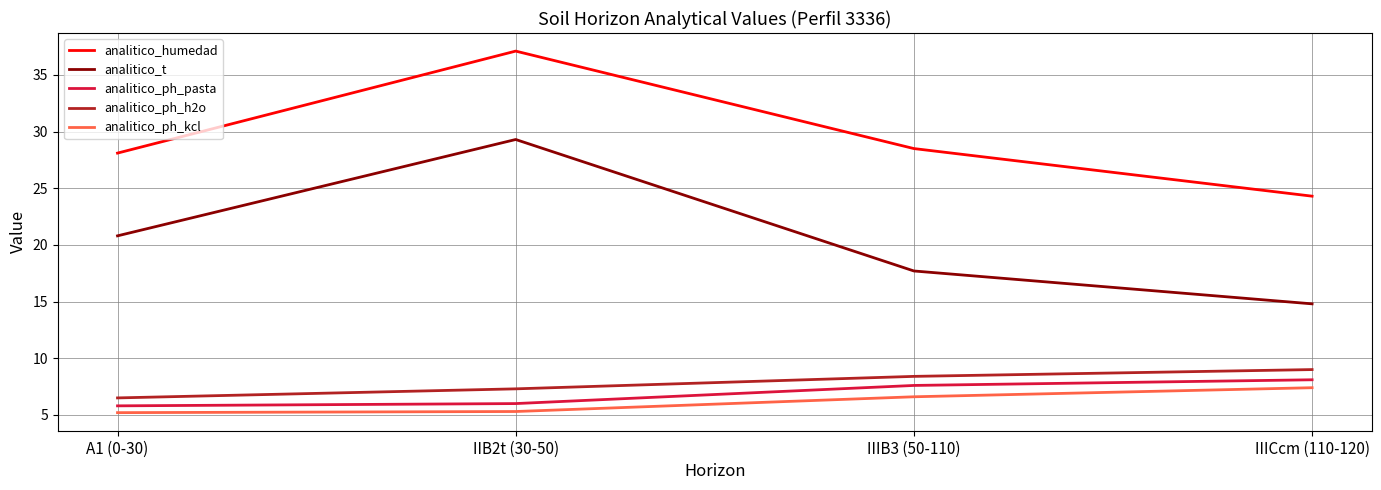

At IIIB3 (50-110), list the series in order from smallest to largest.

analitico_ph_kcl, analitico_ph_pasta, analitico_ph_h2o, analitico_t, analitico_humedad